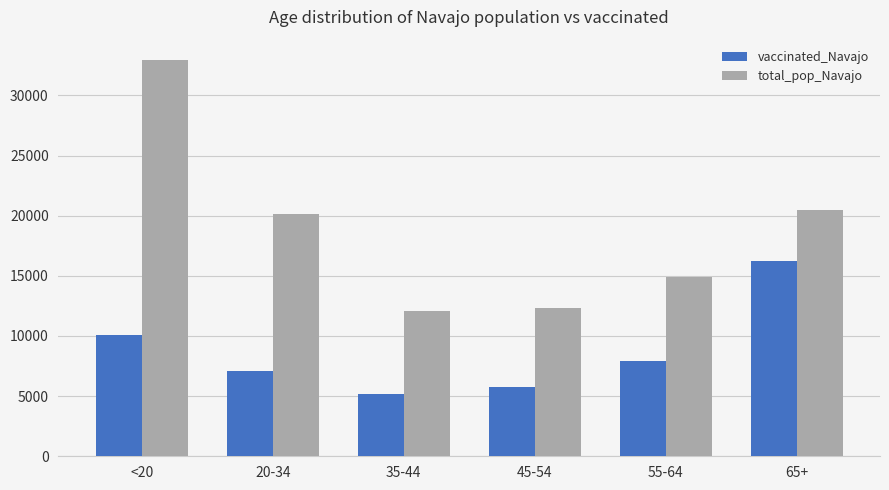

What is the approximate value of vaccinated_Navajo at 55-64, to the nearest 10?

7960